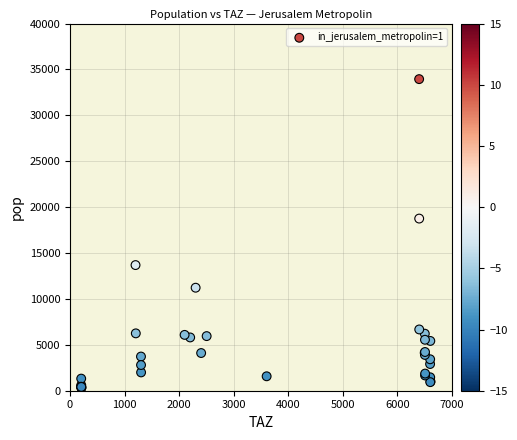

What Y value in the scatter plot is closest to 17130?

18753.9